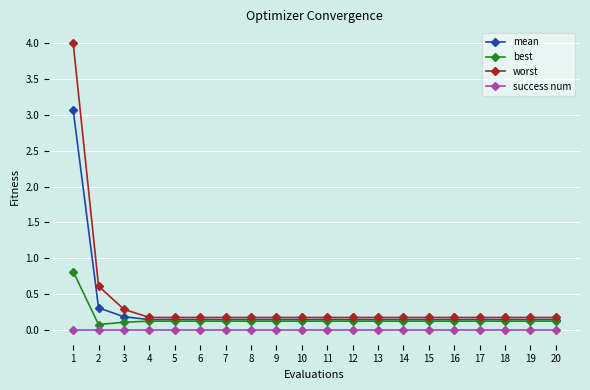

What is the maximum value for worst?

4.0